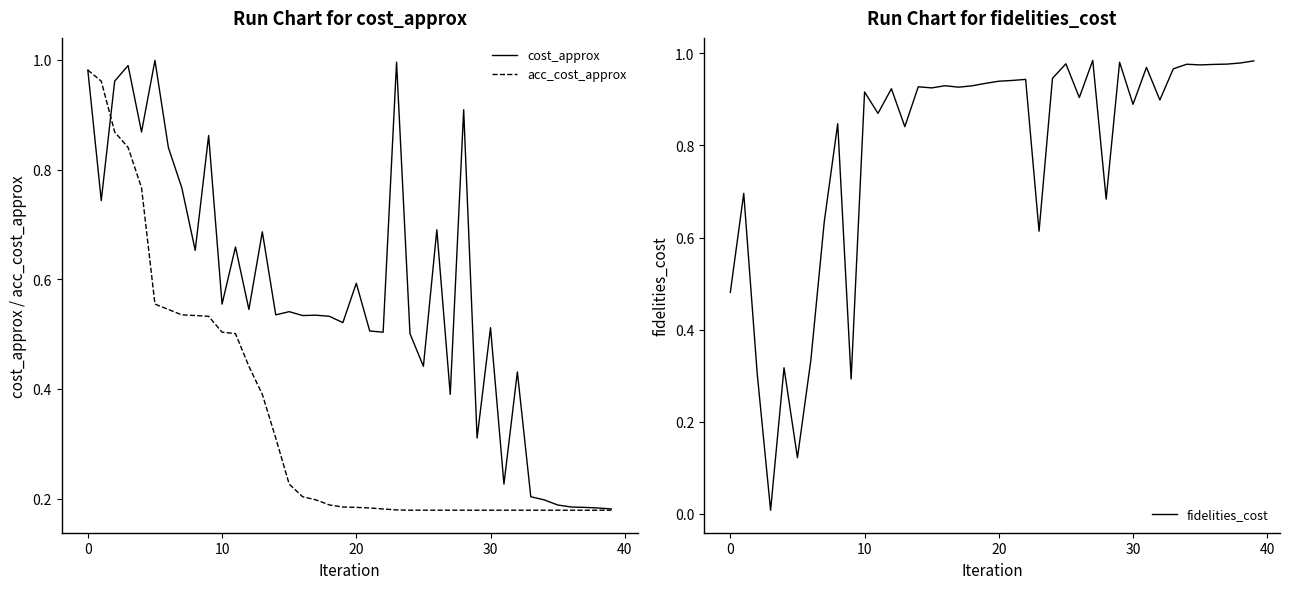

What is the value of the cost_approx point at the 20th from the left?

0.5